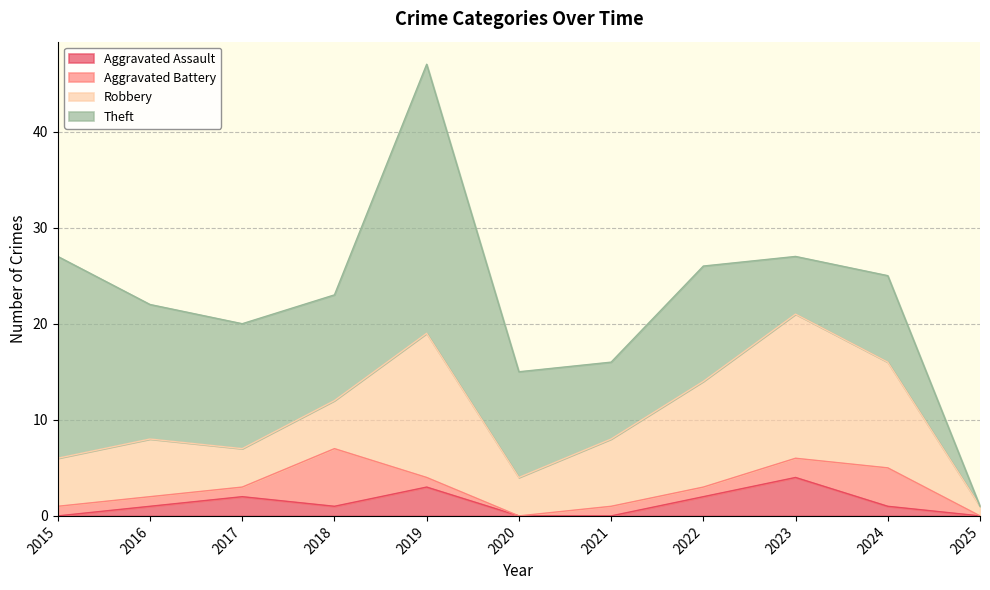

Where is the first local minimum for Aggravated Battery?

2020